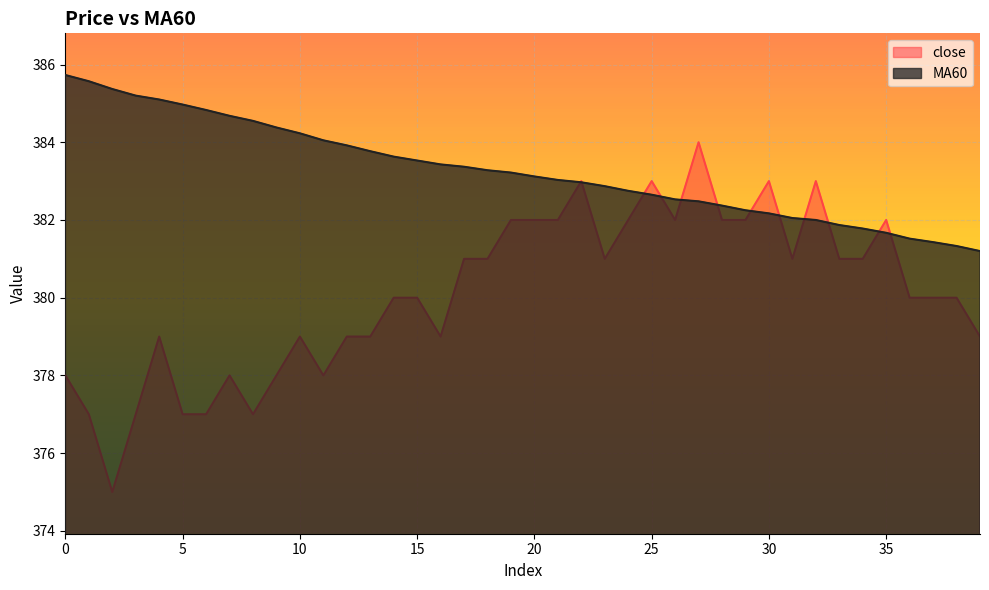

True or false: MA60 and close intersect in this chart.

True